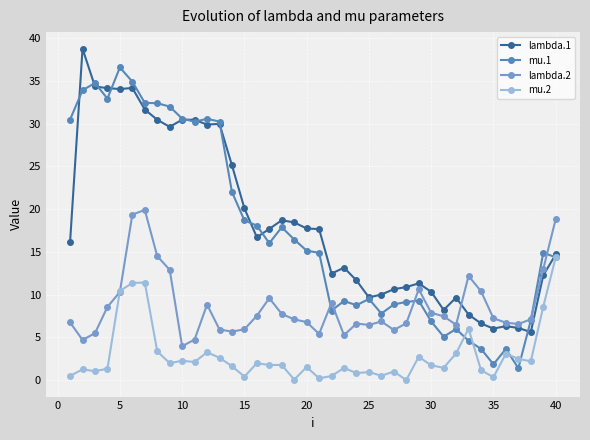

Count the number of data series in this chart.

4